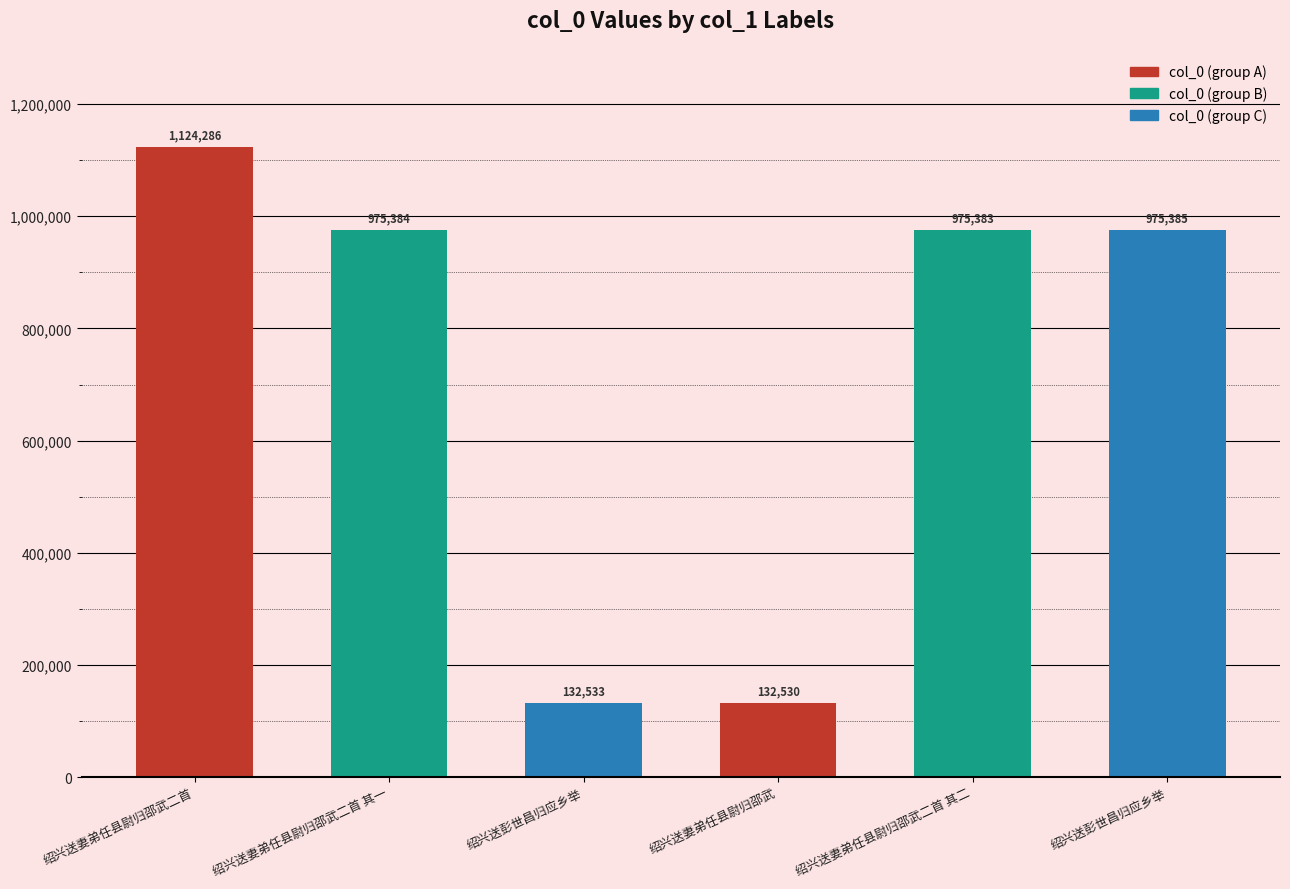

Reading left to right, extract all data points from this chart.

绍兴送妻弟任县尉归邵武二首=1124286	绍兴送妻弟任县尉归邵武二首 其一=975384	绍兴送彭世昌归应乡举=132533	绍兴送妻弟任县尉归邵武=132530	绍兴送妻弟任县尉归邵武二首 其二=975383	绍兴送彭世昌归应乡举=975385